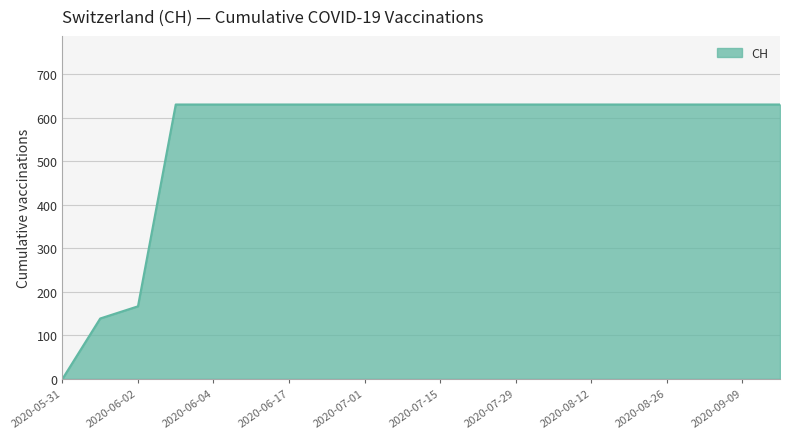

What is the difference between the maximum and minimum values?

631